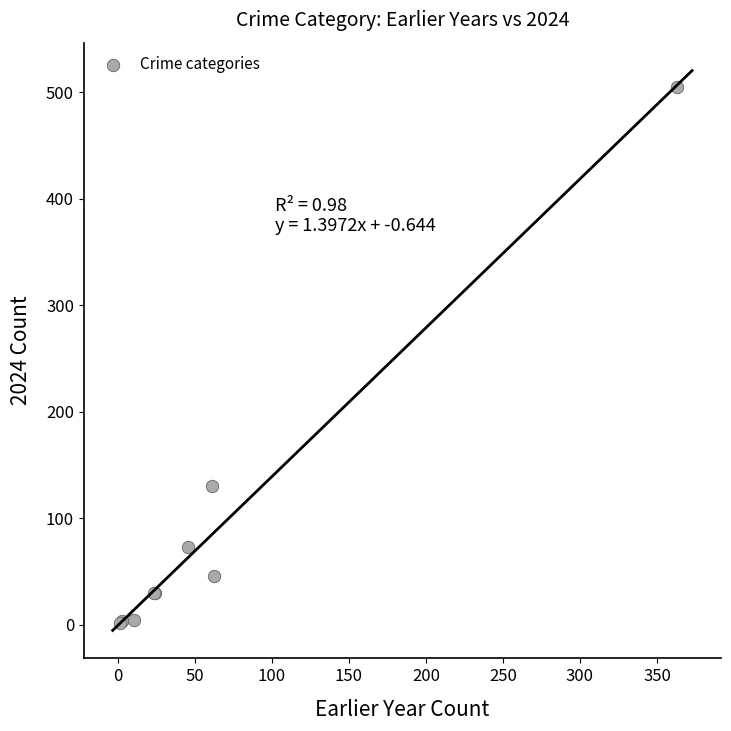

What Y value in the scatter plot is closest to 253?

130